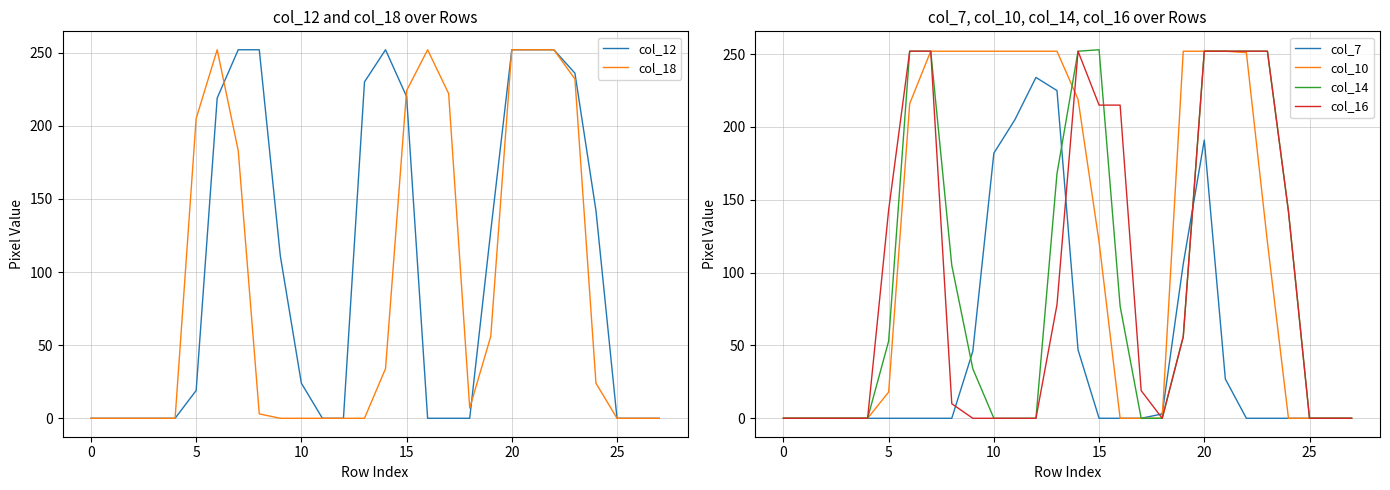

Which category has the highest value in the col_7 series?

12